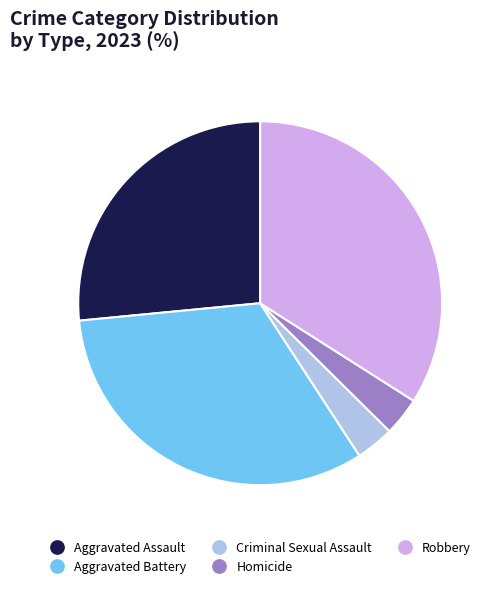

Between Aggravated Assault and Criminal Sexual Assault, which is larger?

Aggravated Assault